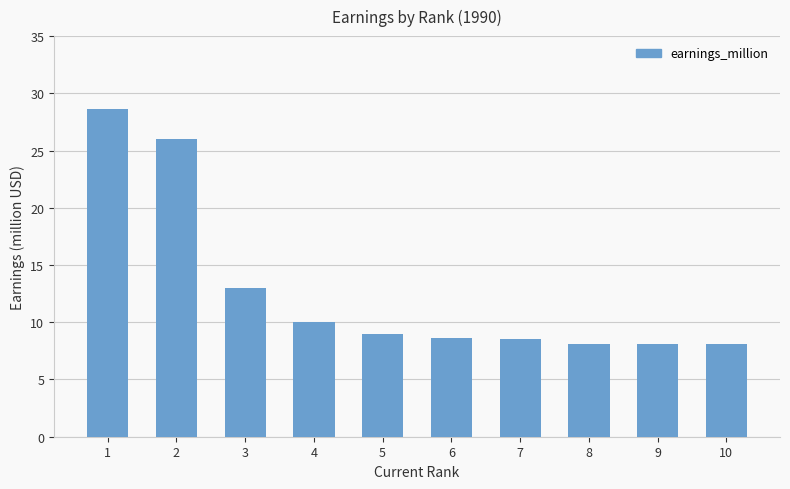

Are the bars grouped side by side (vs. stacked)?

No